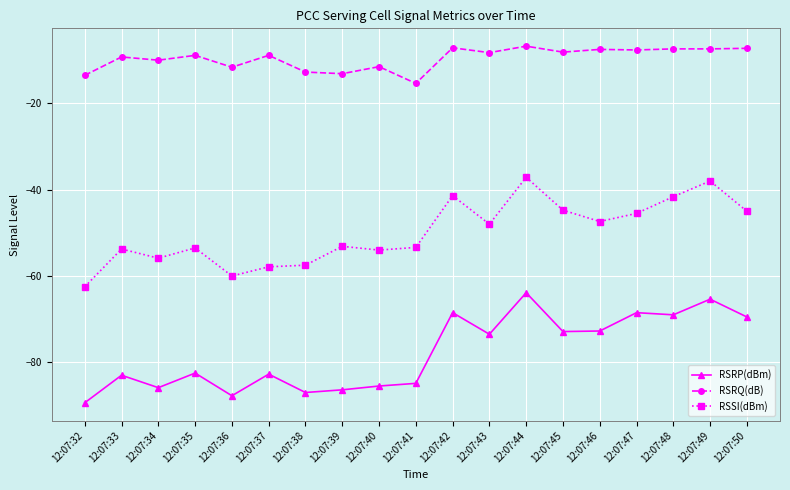

How many data points in RSRP(dBm) are less than -82?

10